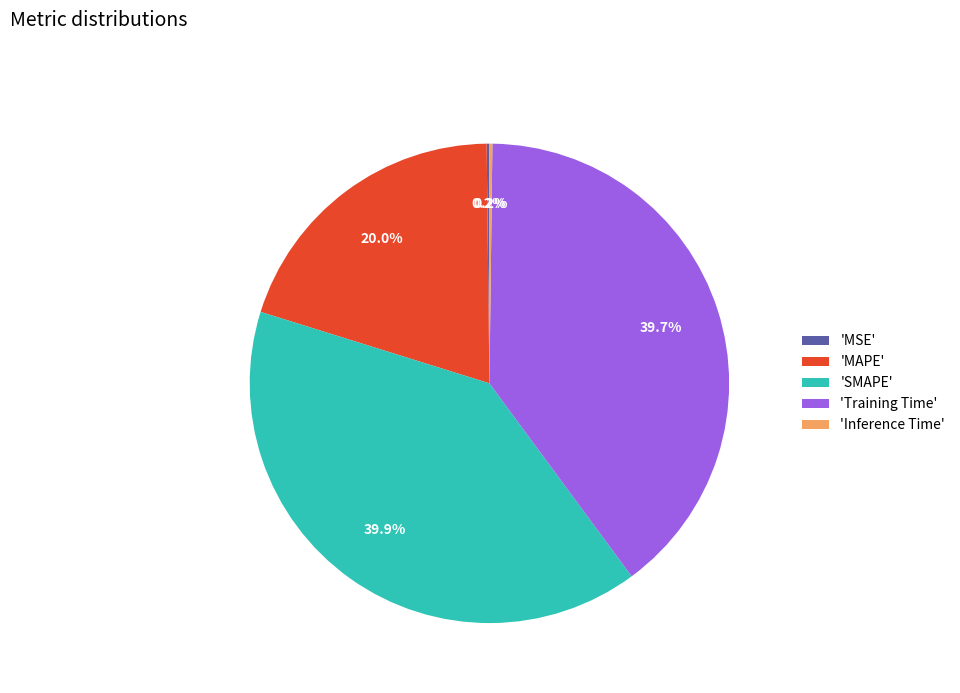

Is the sum of 'Training Time' and 'MAPE' greater than half?

Yes